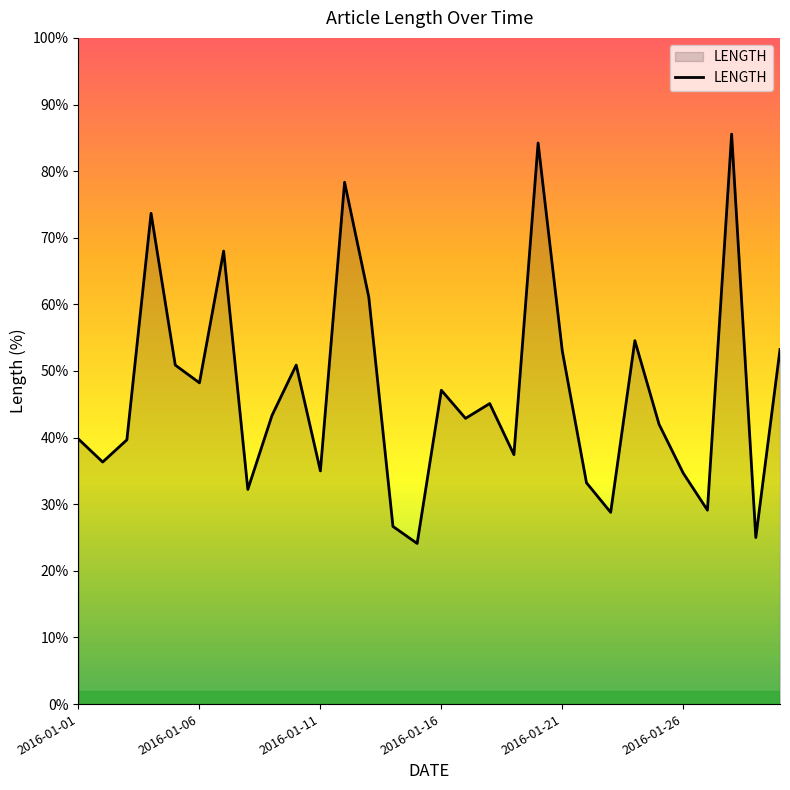

What is the difference between the maximum and minimum values?

61.4